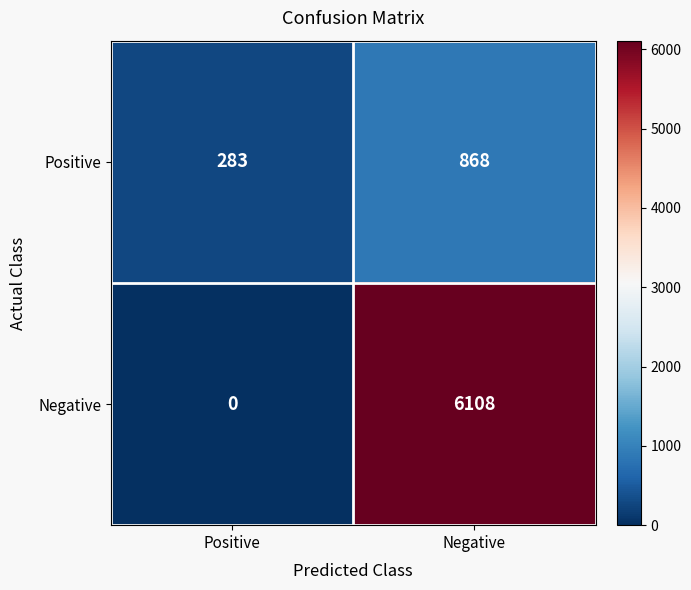

What is the difference between the maximum and minimum values in the Negative series?

6108